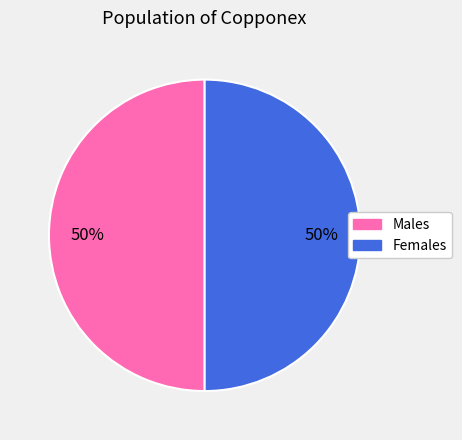

To the nearest percent, what is the average slice percentage?

50%